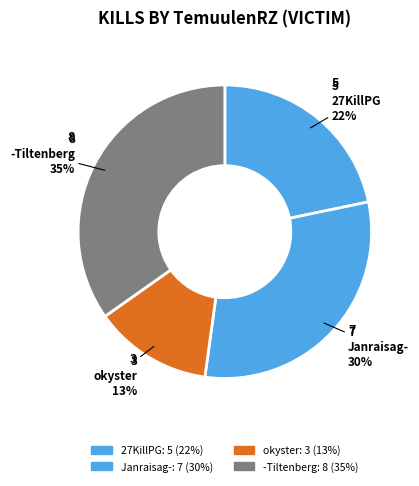

To the nearest percent, what is the difference between the largest and smallest slice percentages?

22%